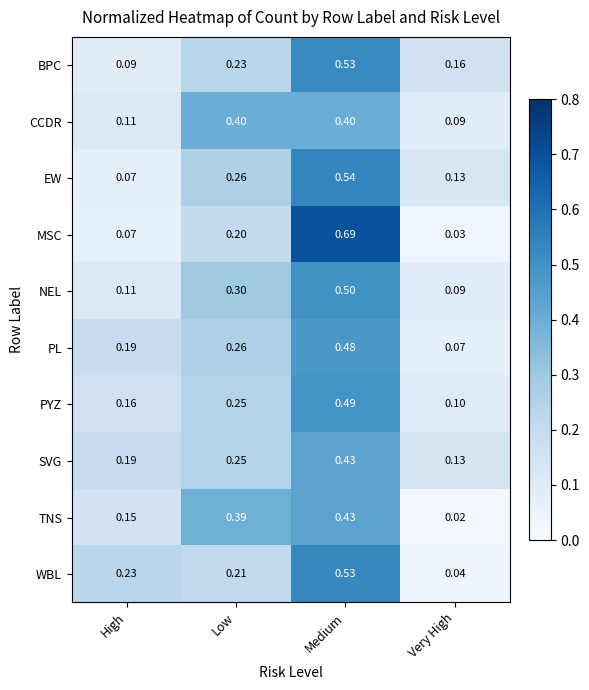

What is the difference between the highest and lowest values at Very High?

0.1